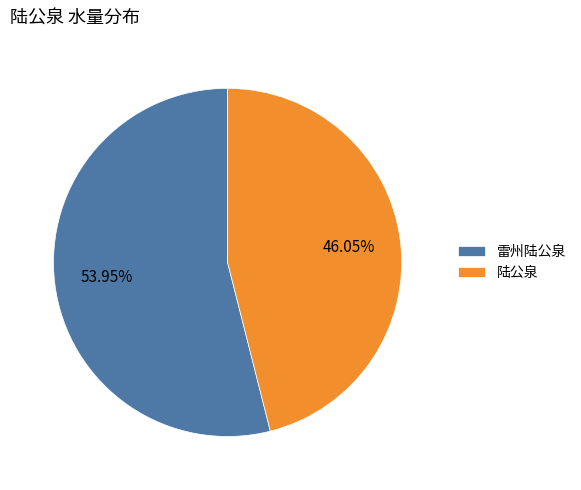

What is the total percentage of 雷州陆公泉 and 陆公泉?

100.0%